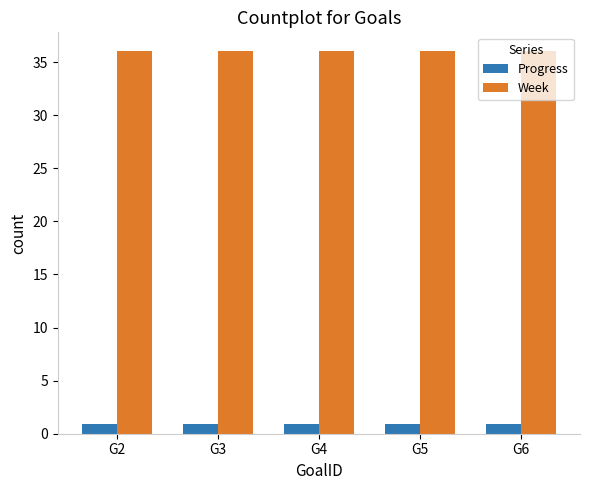

How many groups of bars are there?

5